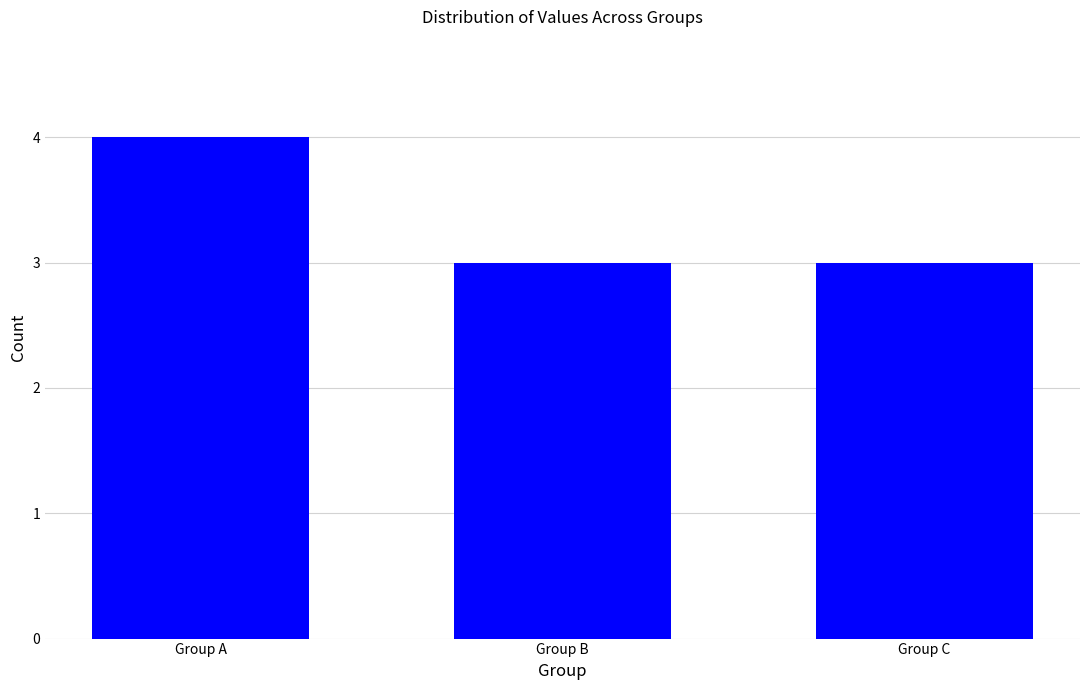

How many bars are there in total?

3